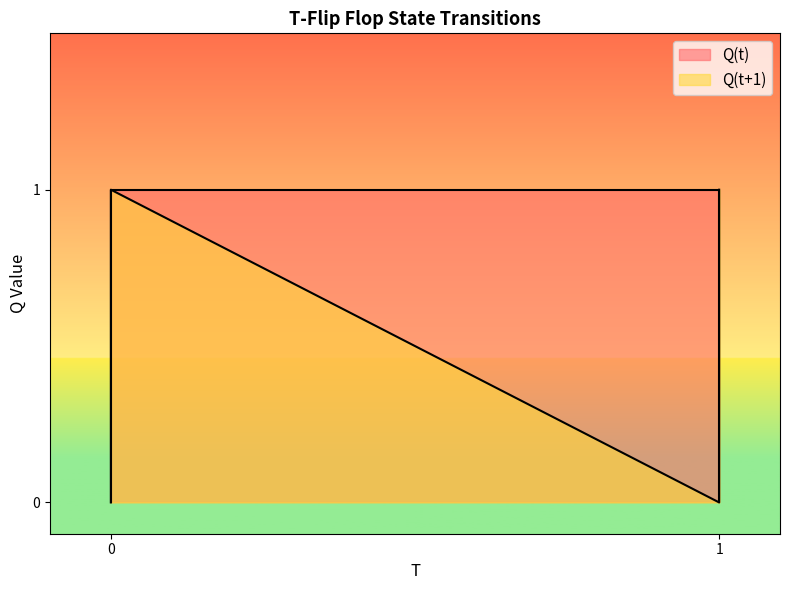

How many intersections are there between Q(t) and Q(t+1)?

1